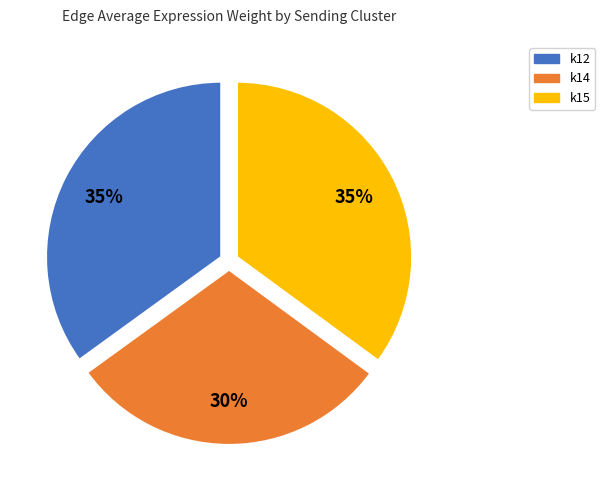

To the nearest percent, what percentage of the pie is k12?

35%